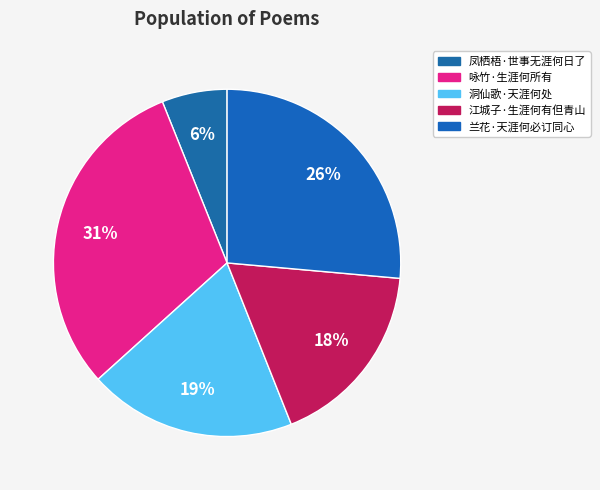

Which slice is the smallest?

凤栖梧·世事无涯何日了